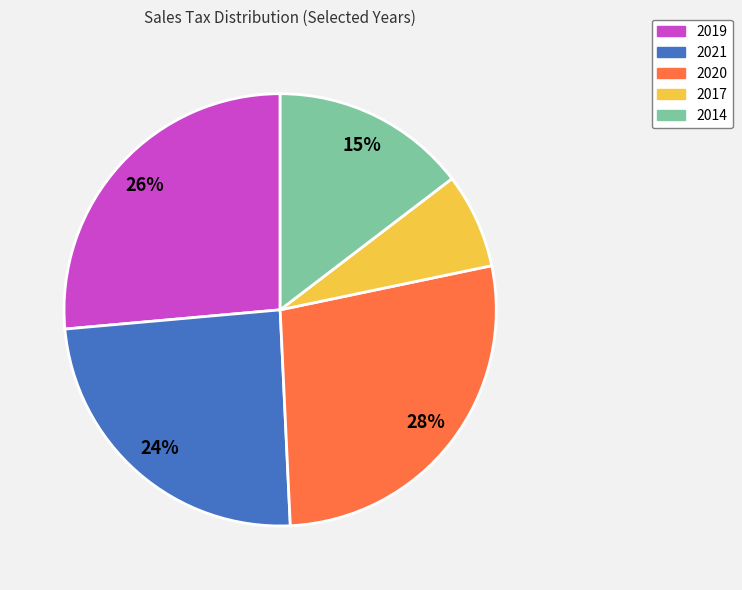

What is the largest slice in the pie chart?

2020